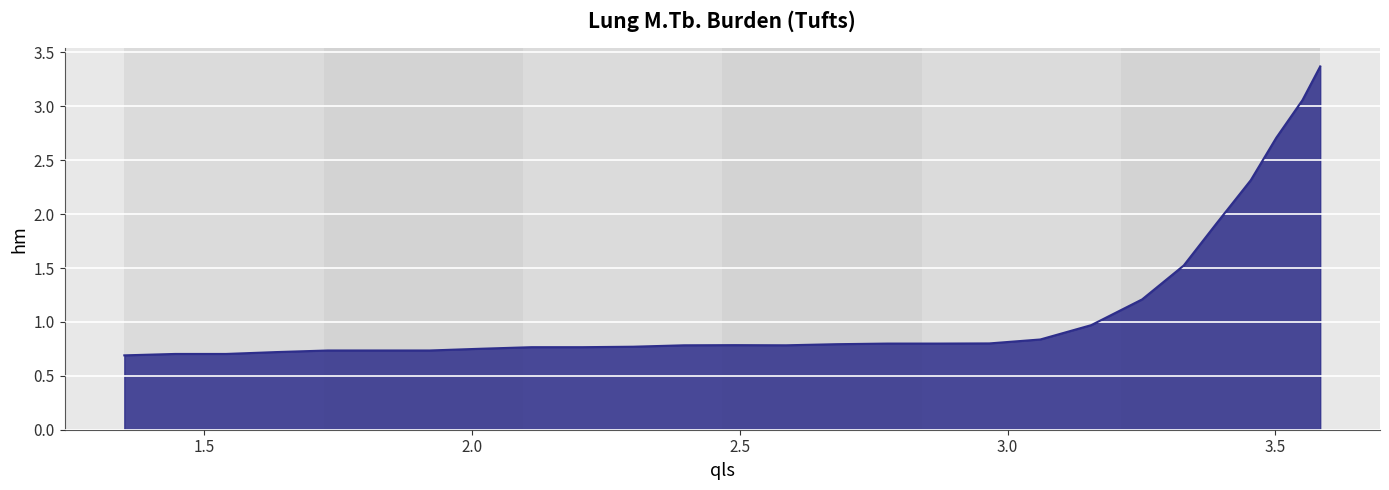

How many series are shown in this chart?

1